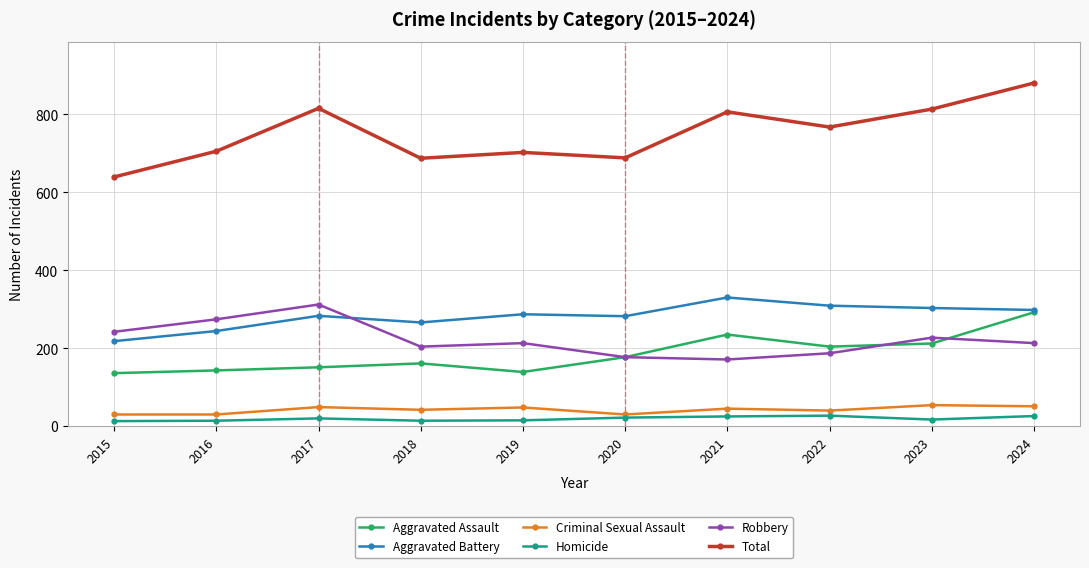

What is the total value across all series at 2016?

1410